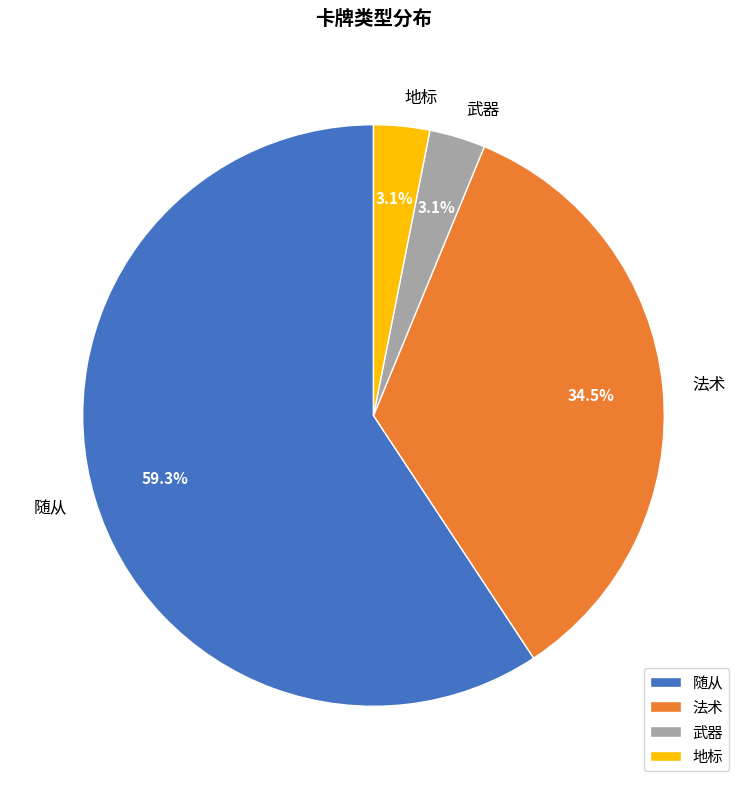

Is there a majority slice in this chart?

Yes